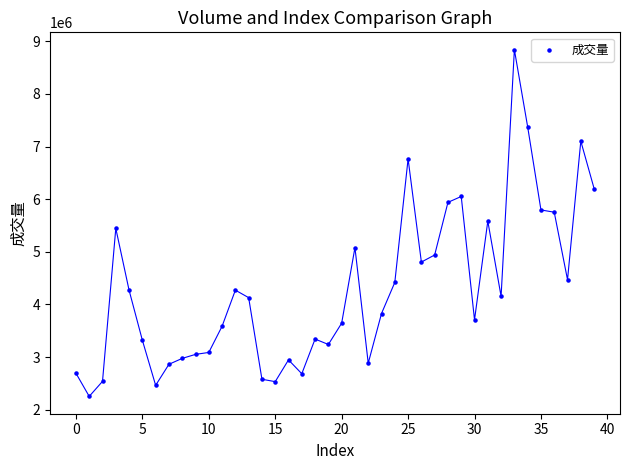

What is the range of Y values (max minus min)?

6589916